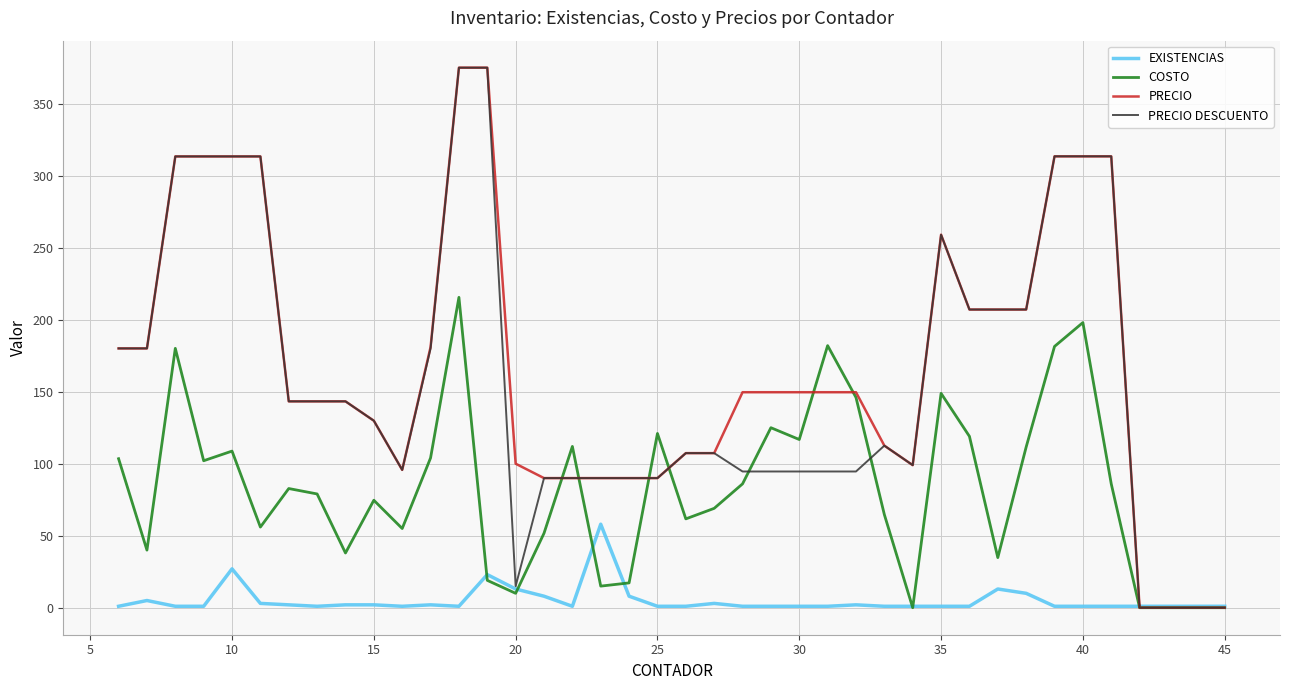

What is the maximum value for PRECIO?

375.0